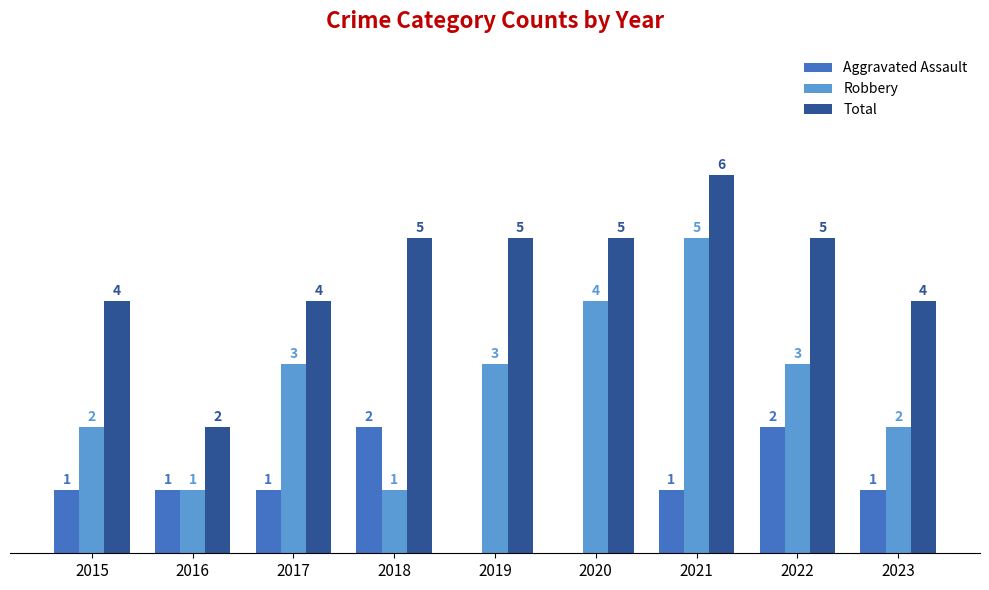

Is the value of Robbery at 2023 greater than the value of Aggravated Assault at 2023?

Yes